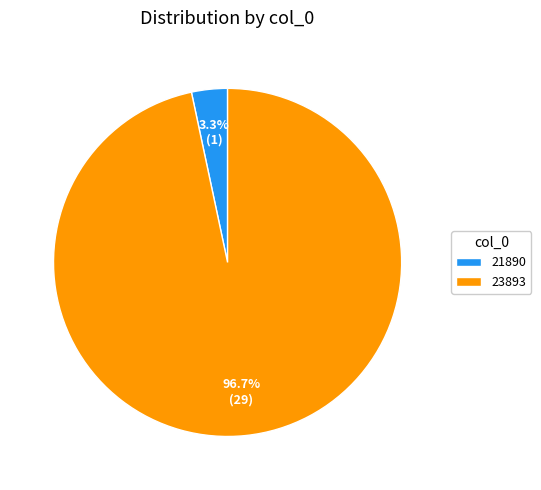

Does 21890 represent more than half of the total?

No